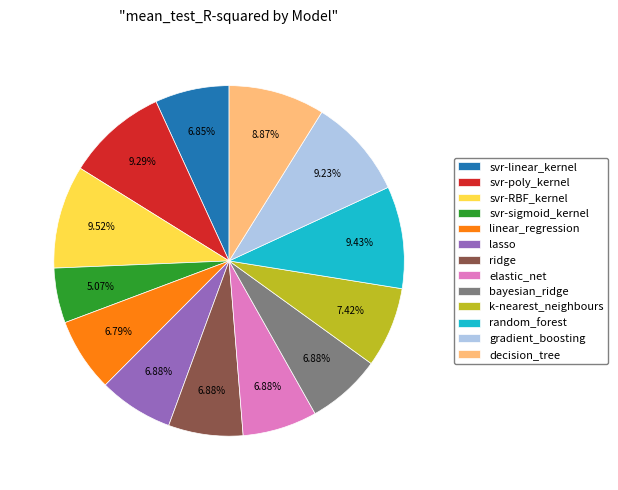

How many slices are in this pie chart?

13